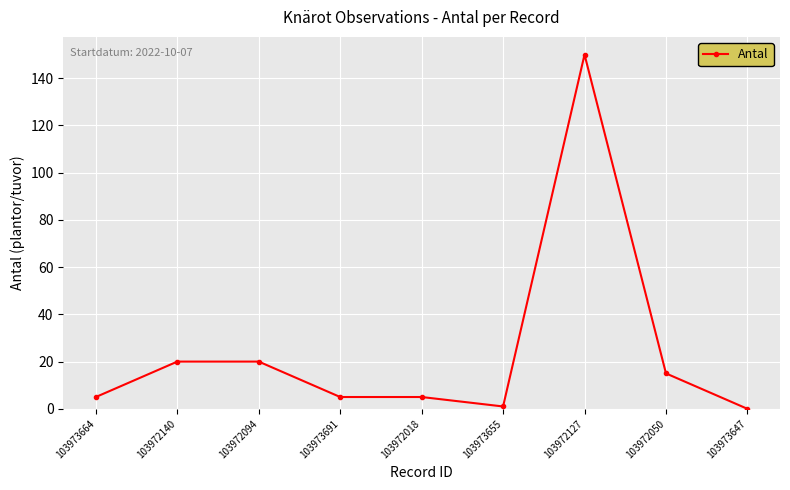

Reading left to right, extract all data points from this chart.

5	20	20	5	5	1	150	15	0